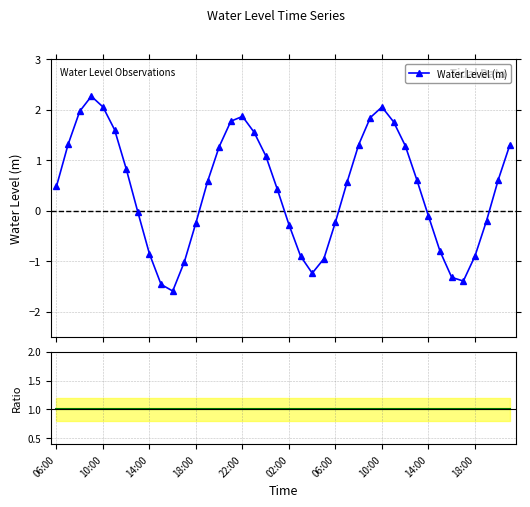

How many interior local valleys does the Water Level (m) series have?

3